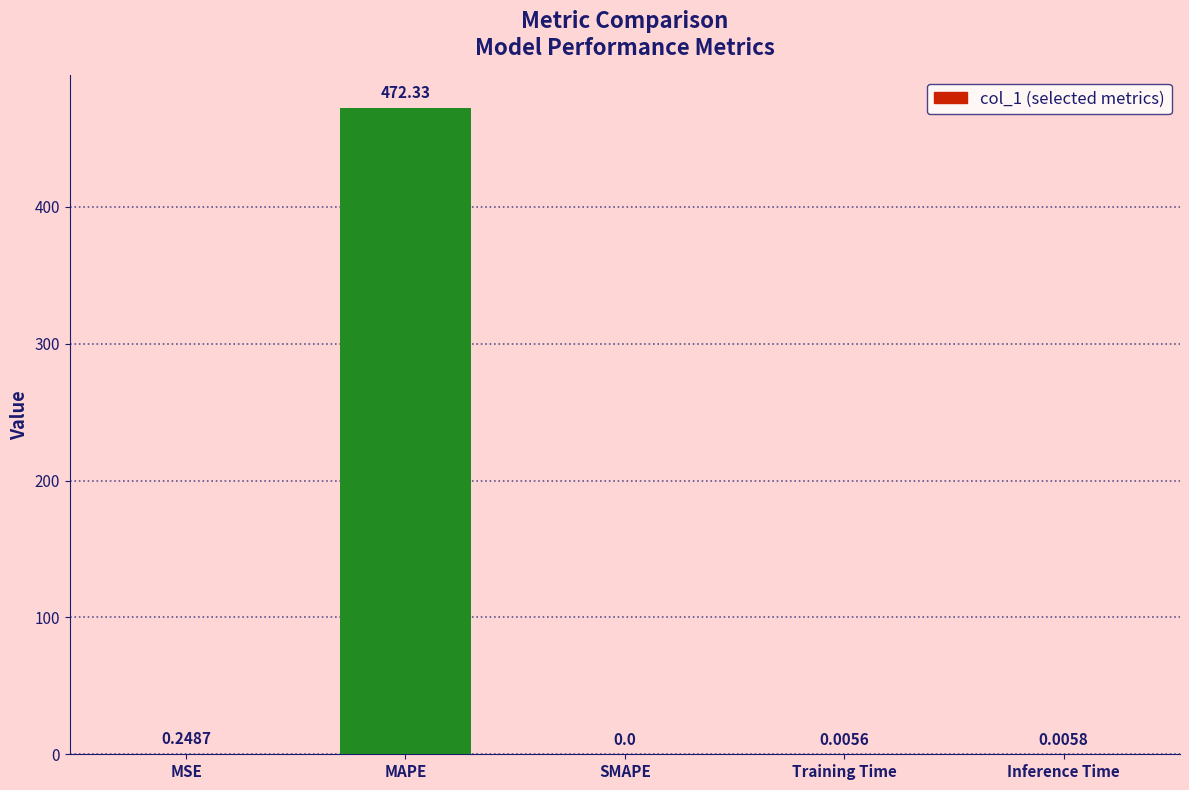

Between SMAPE and Training Time, which is larger?

Training Time